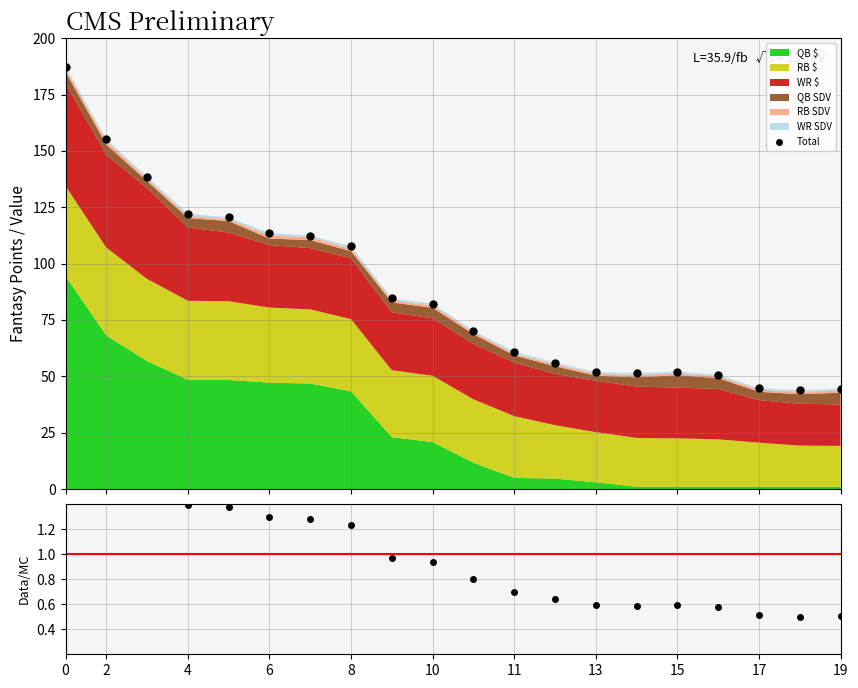

Between 0 and 19, which series saw the biggest shift?

Total